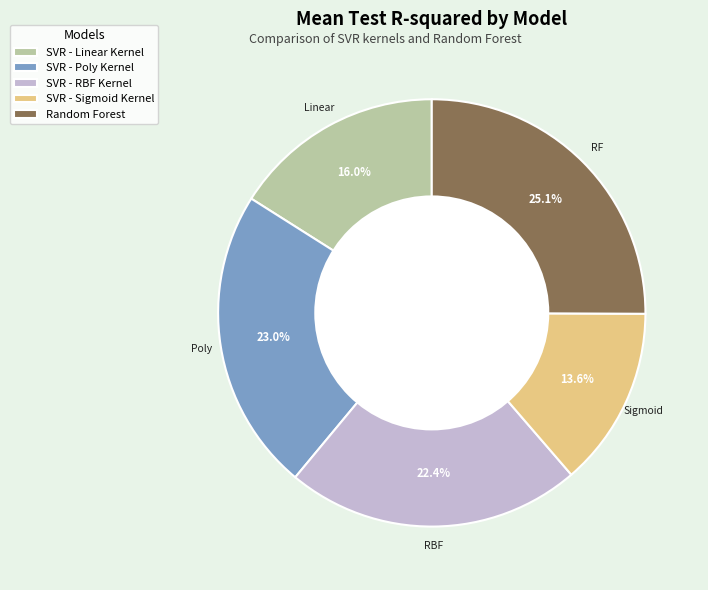

To the nearest percent, what is the average slice percentage?

20%